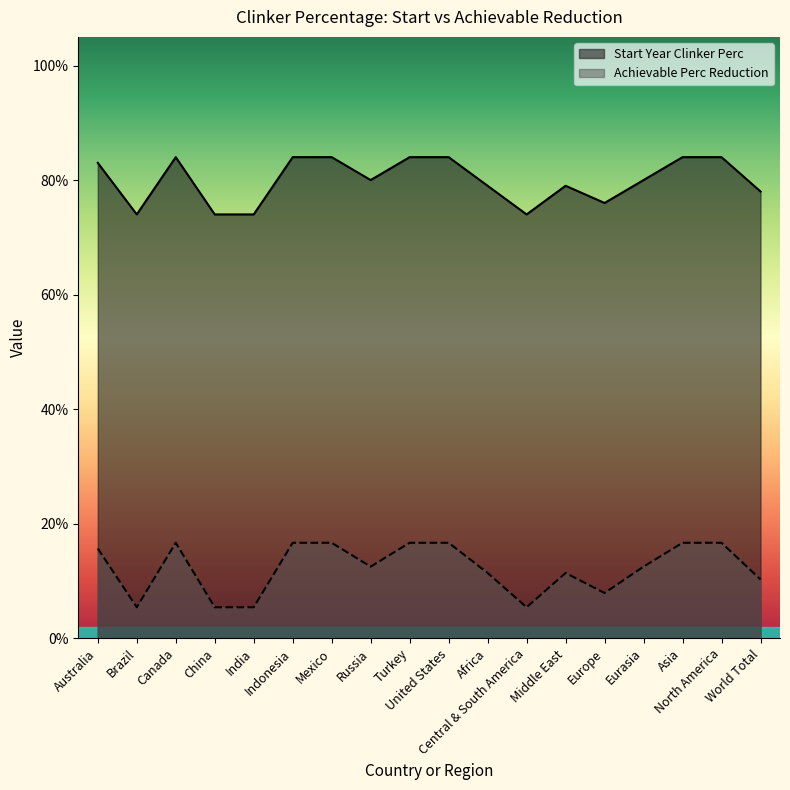

Reading left to right, list all the values displayed in this chart.

Start Year Clinker Perc: Australia=0.8	Brazil=0.7	Canada=0.8	China=0.7	India=0.7	Indonesia=0.8	Mexico=0.8	Russia=0.8	Turkey=0.8	United States=0.8	Africa=0.8	Central & South America=0.7	Middle East=0.8	Europe=0.8	Eurasia=0.8	Asia=0.8	North America=0.8	World Total=0.8
Achievable Perc Reduction: Australia=0.2	Brazil=0.1	Canada=0.2	China=0.1	India=0.1	Indonesia=0.2	Mexico=0.2	Russia=0.1	Turkey=0.2	United States=0.2	Africa=0.1	Central & South America=0.1	Middle East=0.1	Europe=0.1	Eurasia=0.1	Asia=0.2	North America=0.2	World Total=0.1